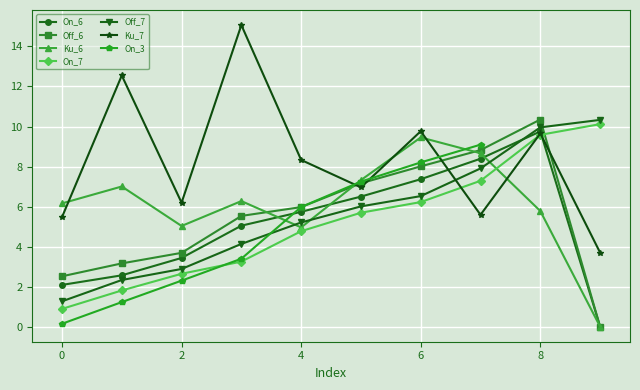

True or false: Off_6 has more than 1 points higher than both neighbors.

False